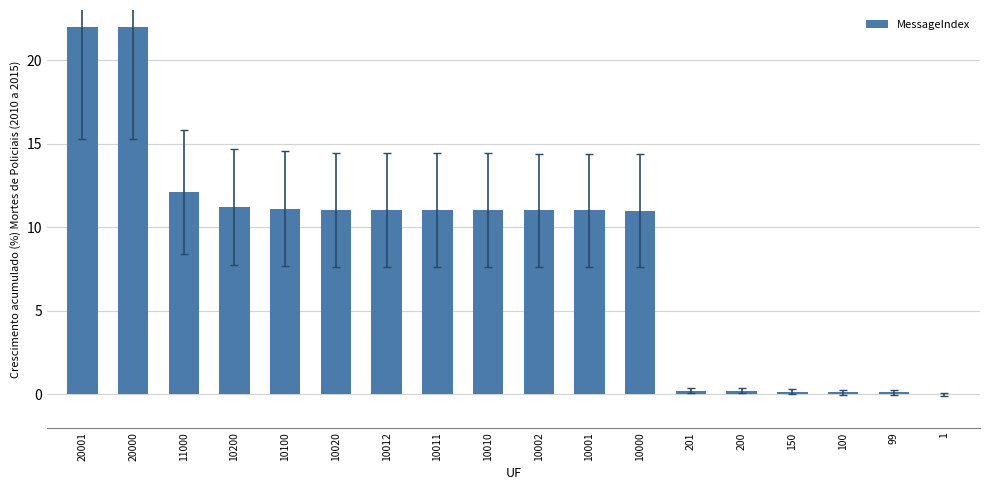

Is it true that the value at 10001 is 3.7?

False